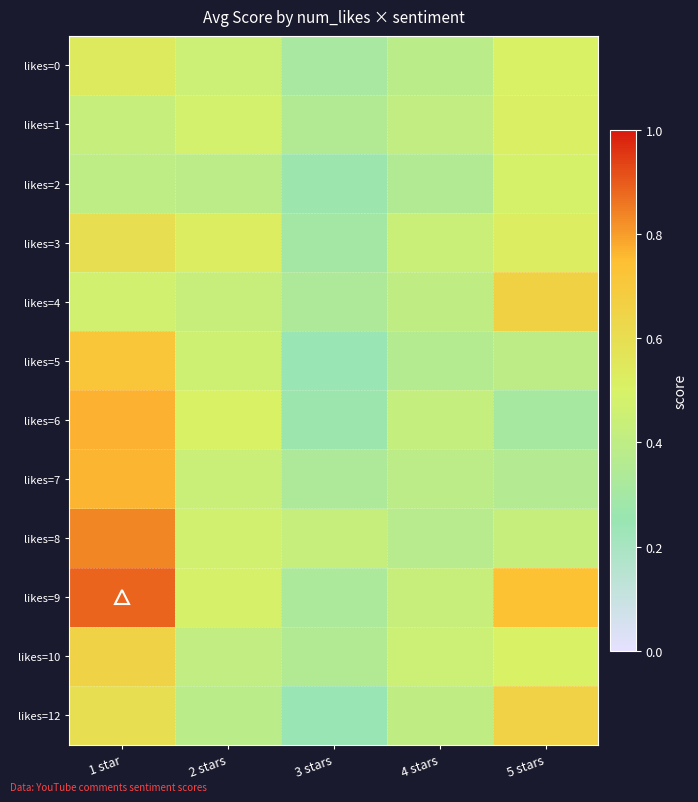

What is the total value across all series at 4 stars?

4.8